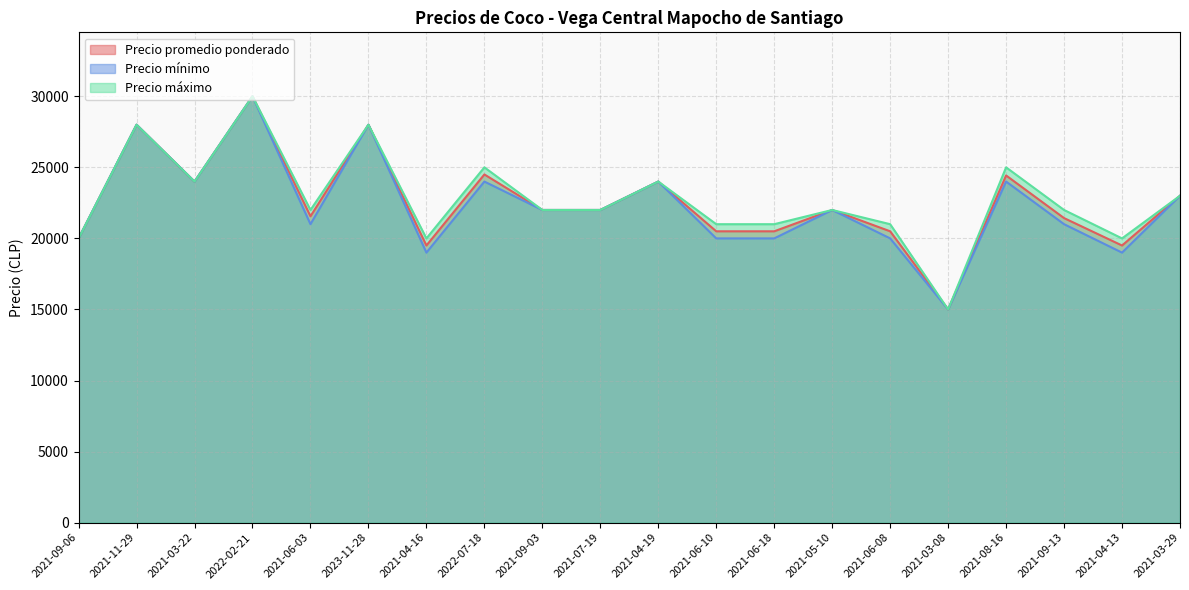

What are all the series names shown in the legend?

Precio promedio ponderado, Precio mínimo, Precio máximo